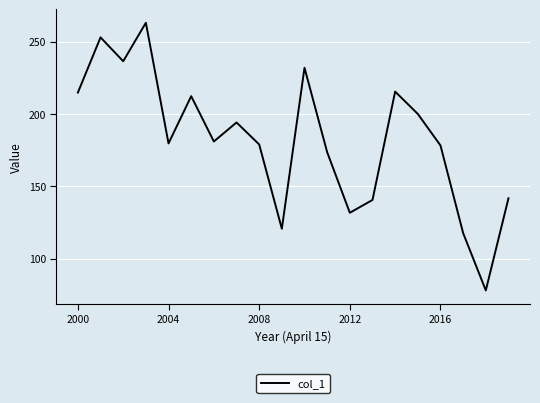

What is the difference between the maximum and minimum values?

185.0